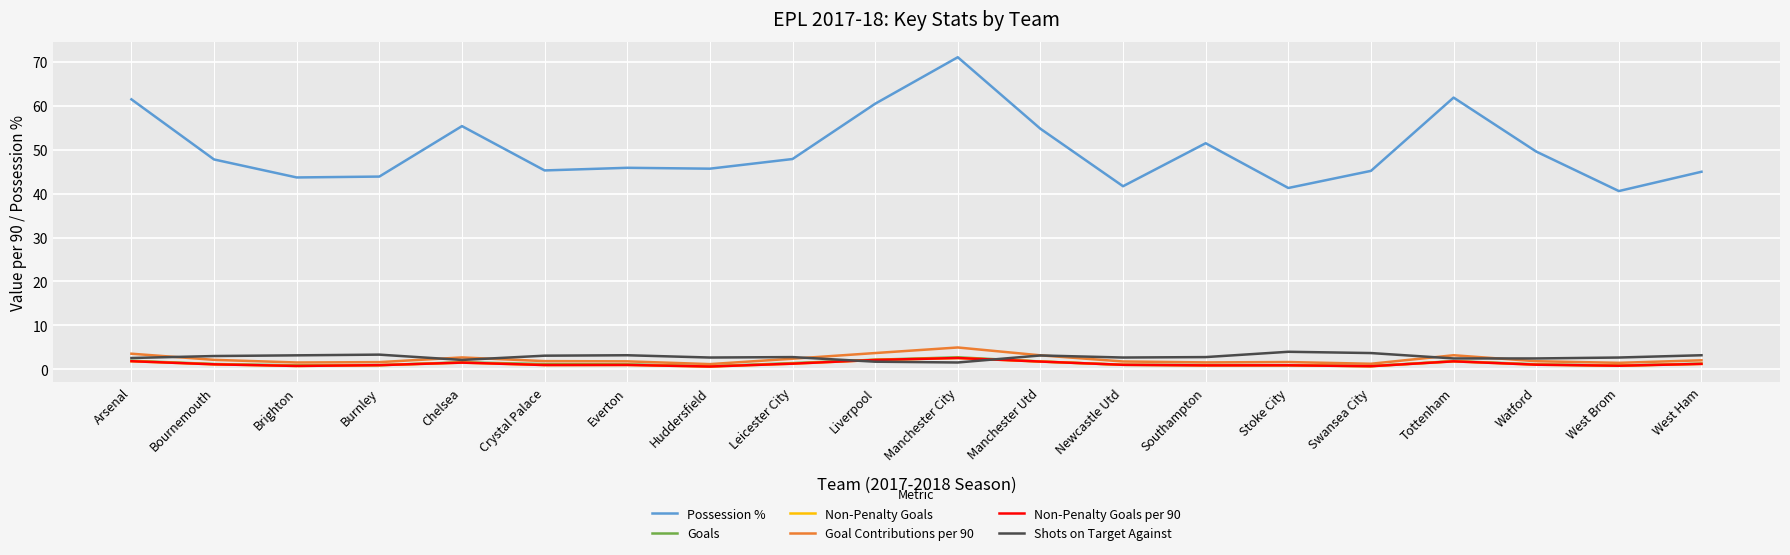

At which label is Shots on Target Against closest to 2?

Chelsea